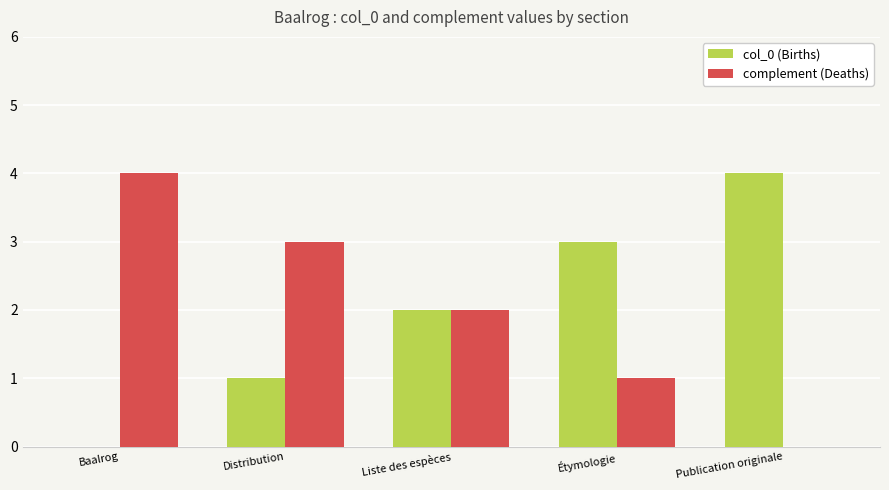

Reading left to right, what are all the values shown in this chart?

col_0 (Births): Baalrog=0	Distribution=1	Liste des espèces=2	Étymologie=3	Publication originale=4
complement (Deaths): Baalrog=4	Distribution=3	Liste des espèces=2	Étymologie=1	Publication originale=0